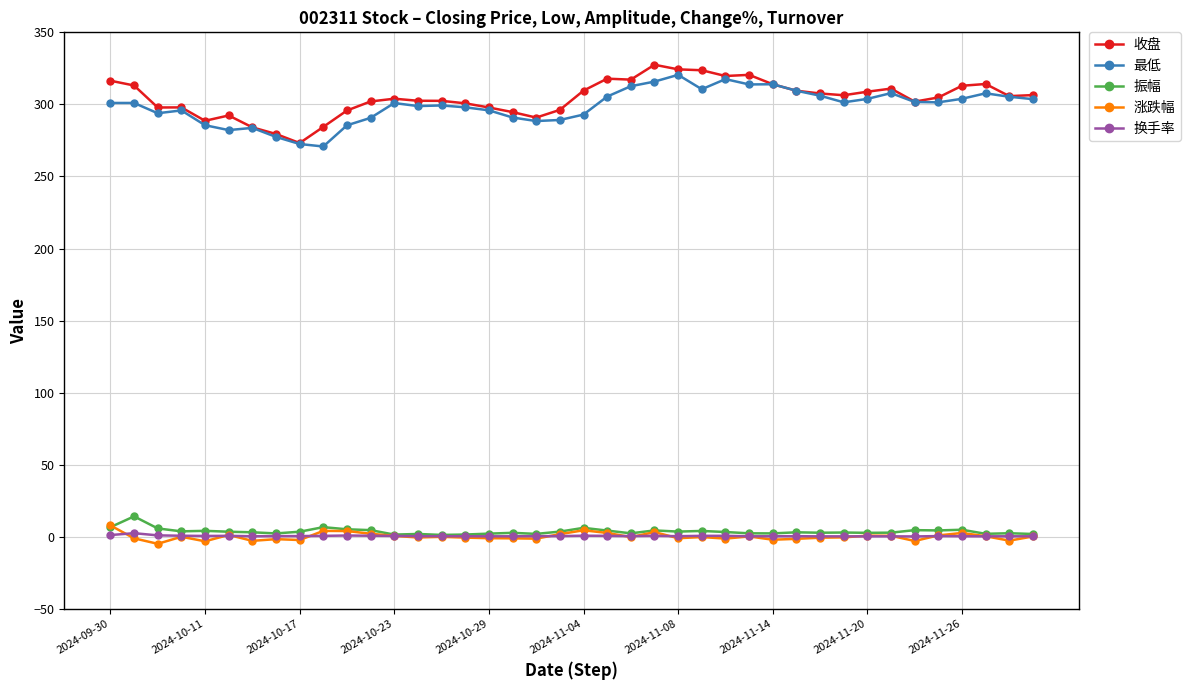

True or false: 收盘 and 涨跌幅 intersect in this chart.

False